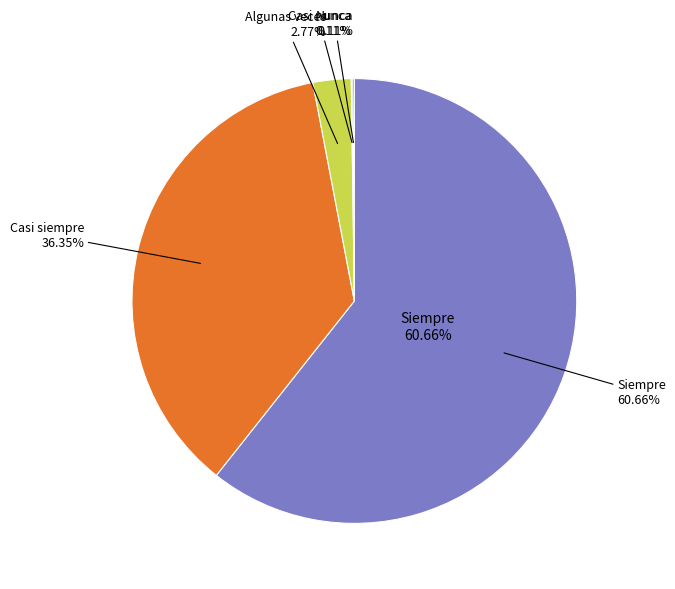

Is it true that Siempre is 69% of the pie?

False